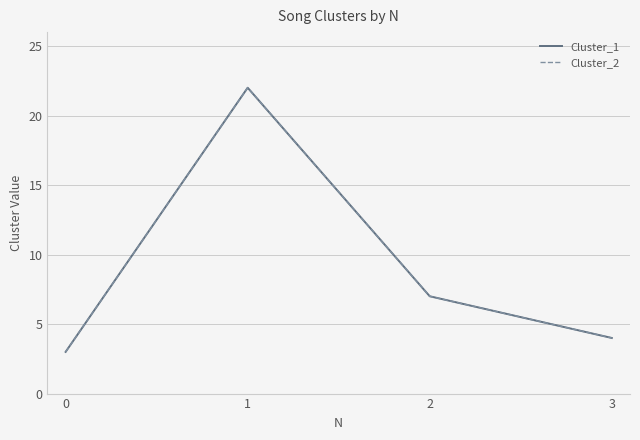

Read the Cluster_1 value at 2, to the nearest 5.

5